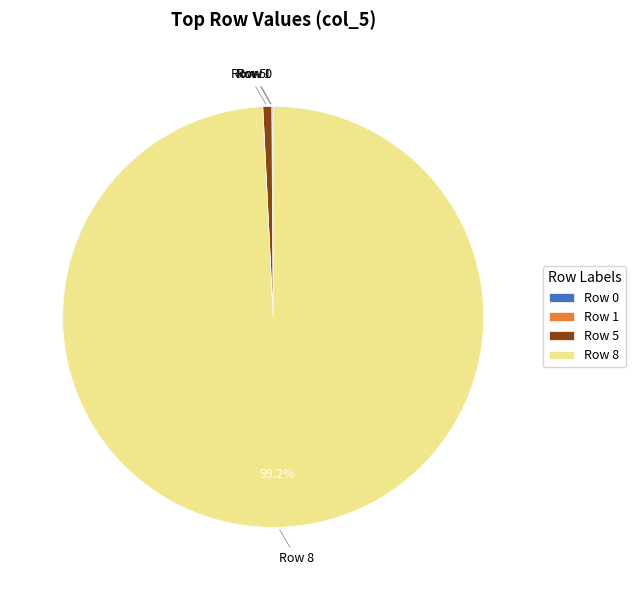

Does Row 5 represent more than half of the total?

No